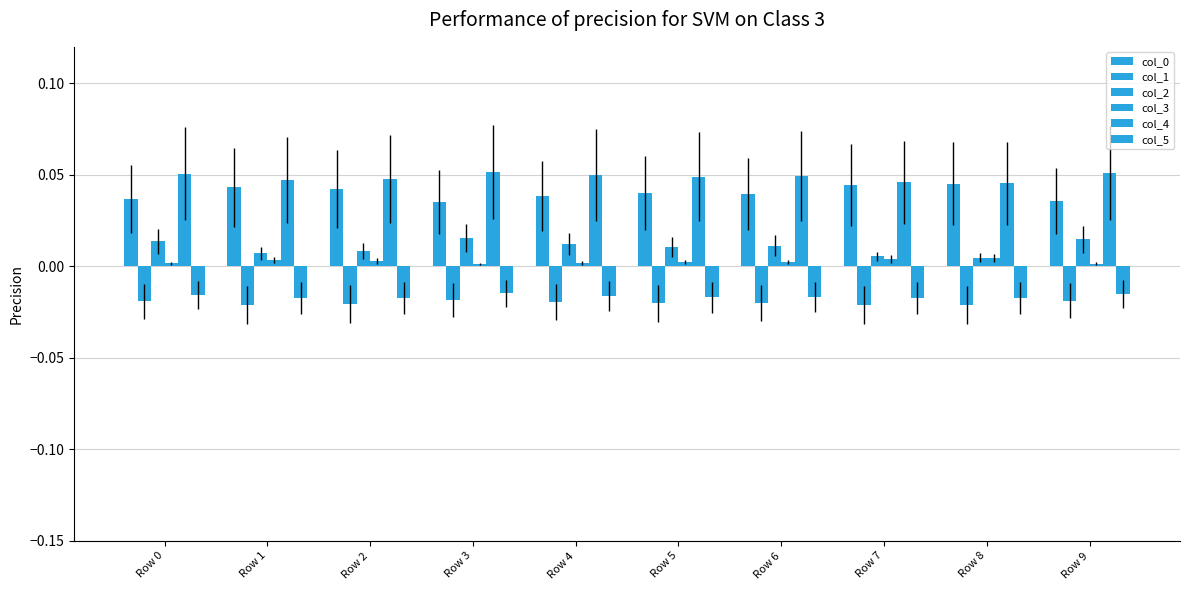

Reading left to right, list all the values displayed in this chart.

col_0: 0.0	0.0	0.0	0.0	0.0	0.0	0.0	0.0	0.0	0.0
col_1: -0.0	-0.0	-0.0	-0.0	-0.0	-0.0	-0.0	-0.0	-0.0	-0.0
col_2: 0.0	0.0	0.0	0.0	0.0	0.0	0.0	0.0	0.0	0.0
col_3: 0.0	0.0	0.0	0.0	0.0	0.0	0.0	0.0	0.0	0.0
col_4: 0.1	0.0	0.0	0.1	0.0	0.0	0.0	0.0	0.0	0.1
col_5: -0.0	-0.0	-0.0	-0.0	-0.0	-0.0	-0.0	-0.0	-0.0	-0.0